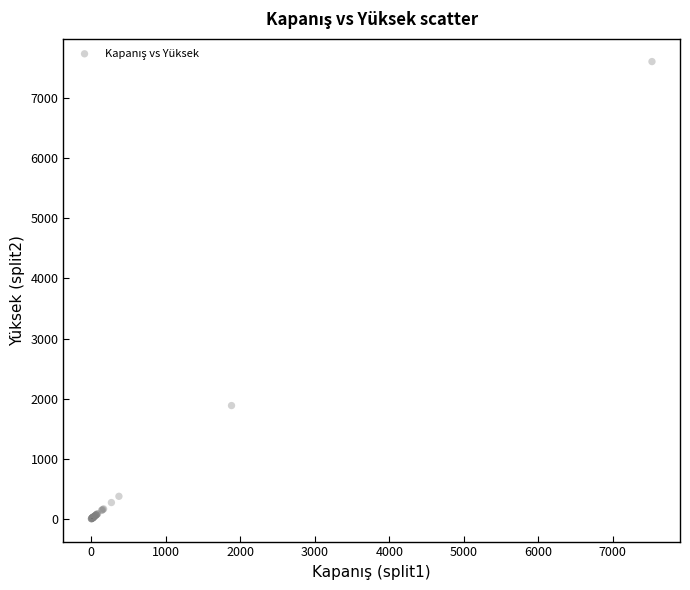

What Y value in the scatter plot is closest to 3804?

1885.0